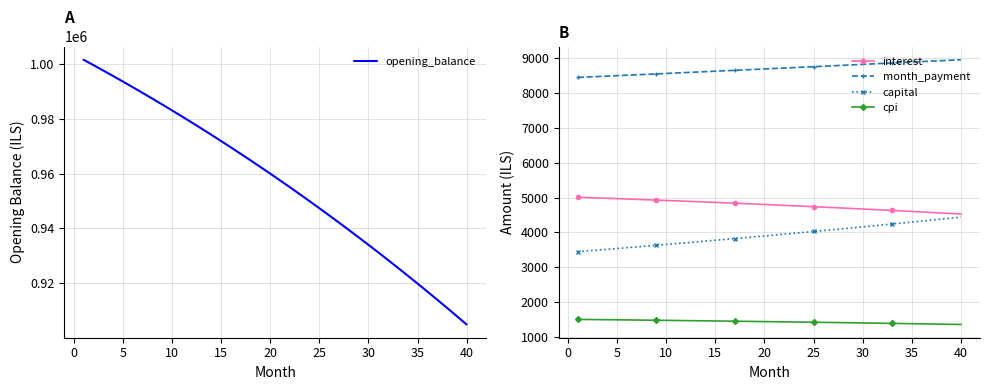

Is the value of cpi at 15 greater than the value of month_payment at 5?

No